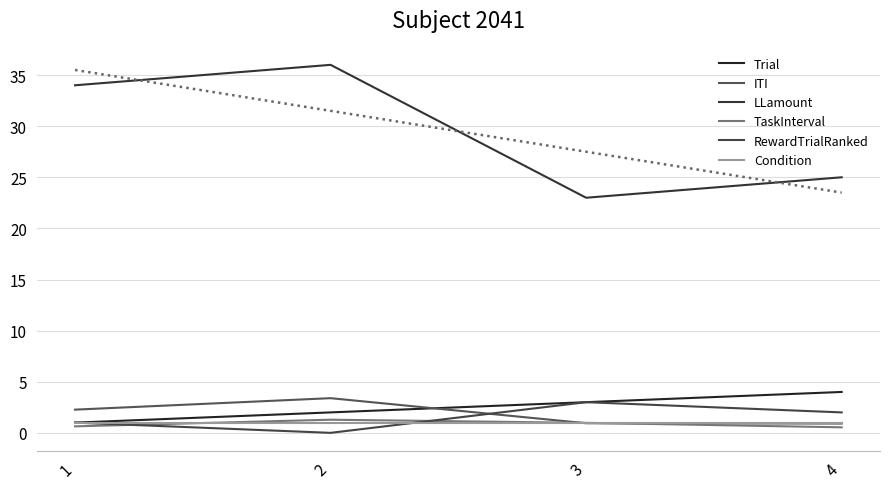

What is the value of the Condition point at the 2nd from the left?

1.0